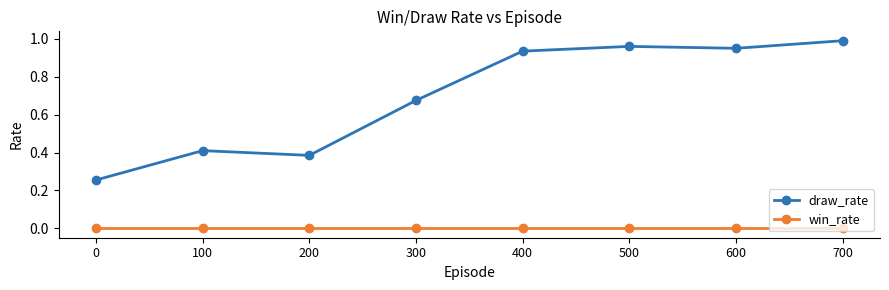

True or false: draw_rate has more than 2 points higher than both neighbors.

False